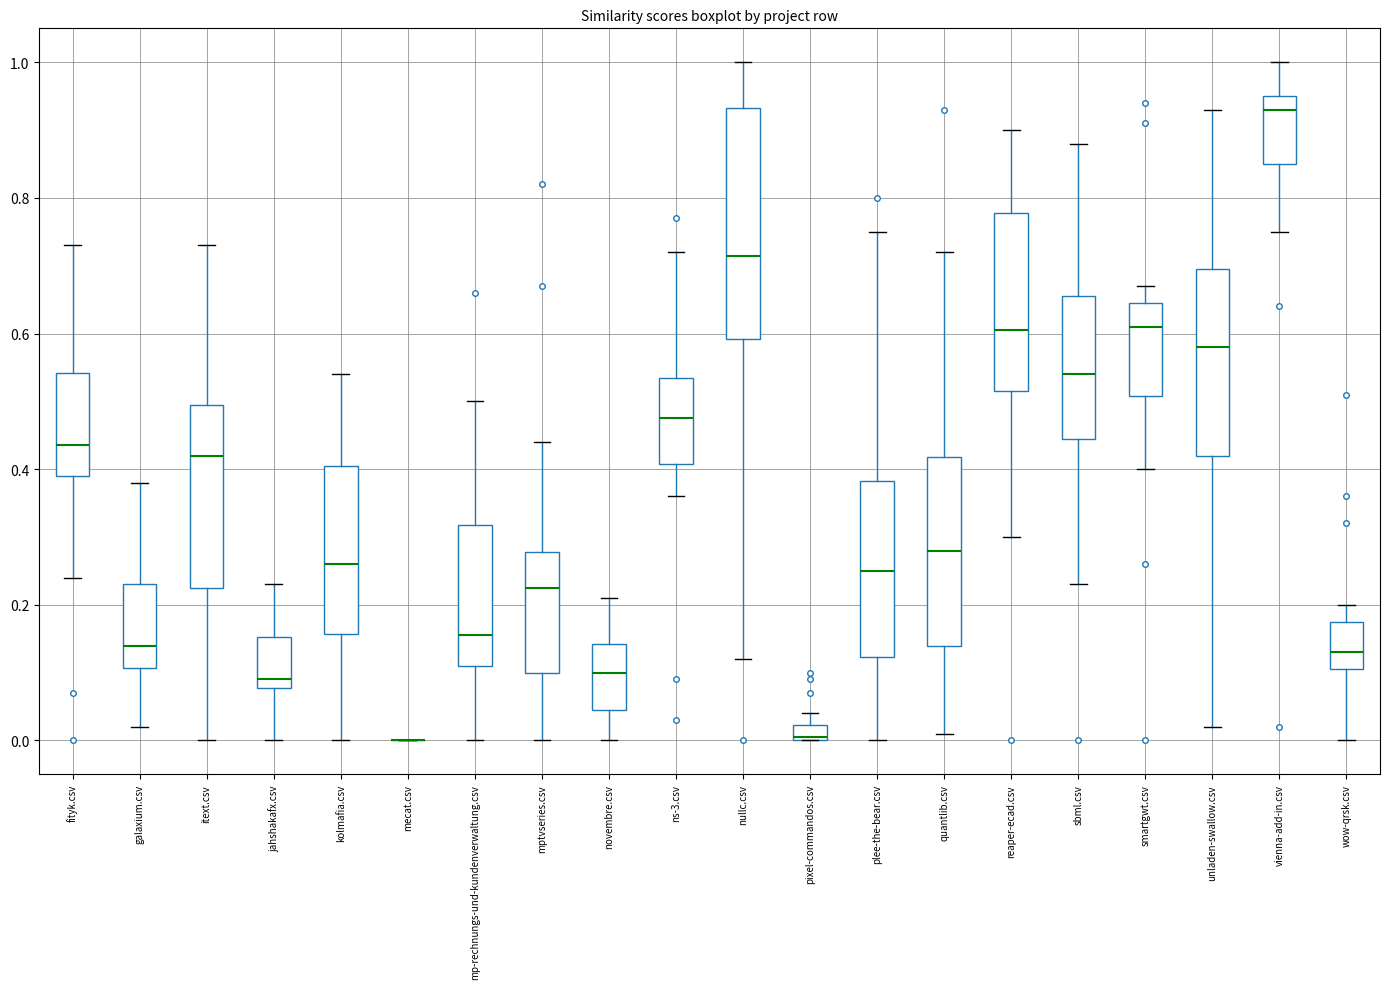

Which box is the tallest, from its lower edge to its upper edge?

nullc.csv